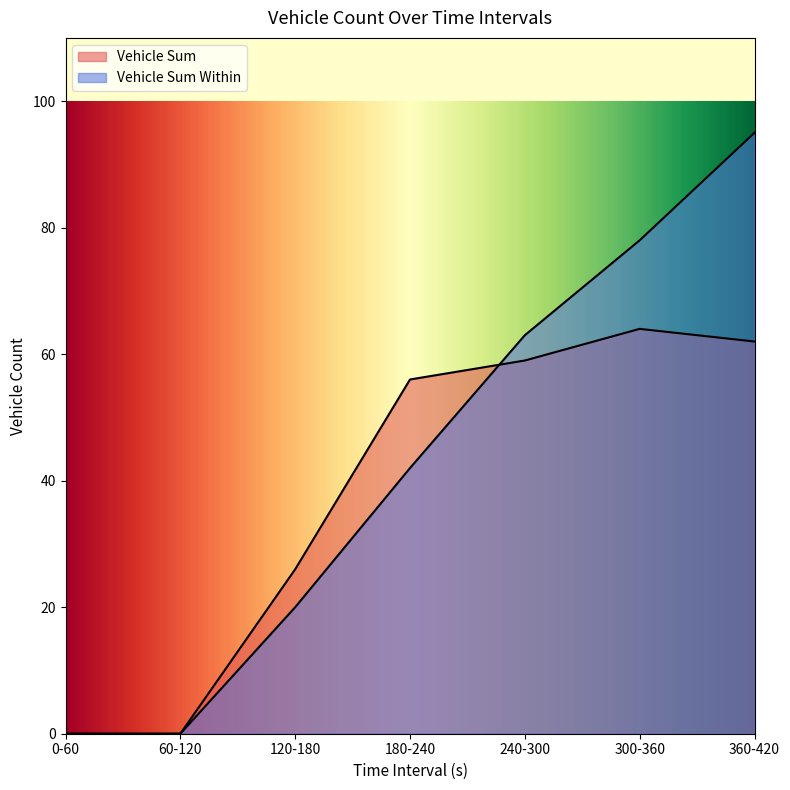

What is the total value across all series at 120-180?

46